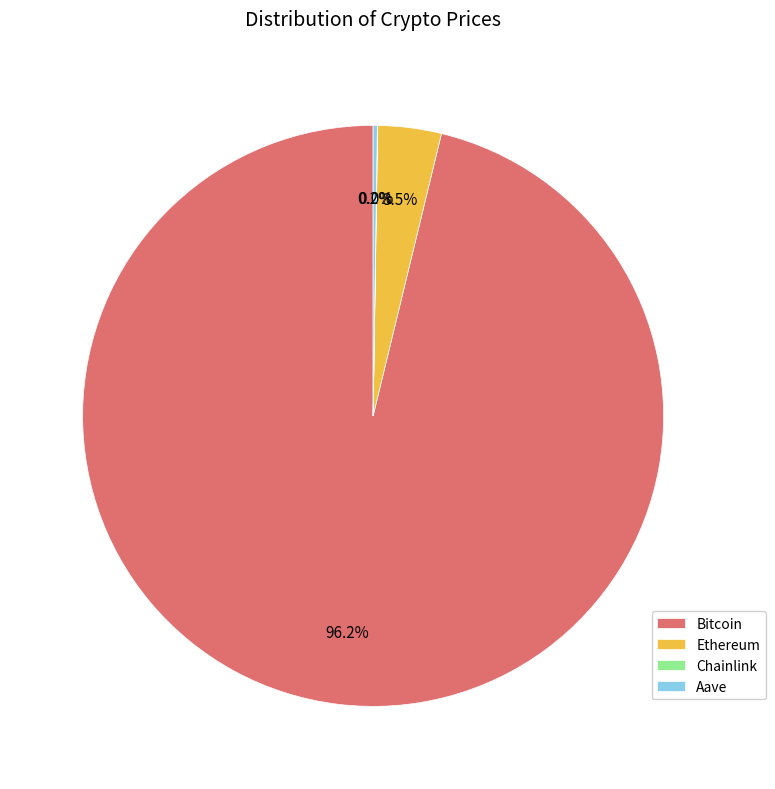

To the nearest percent, what is the difference between the largest and smallest slice percentages?

96%